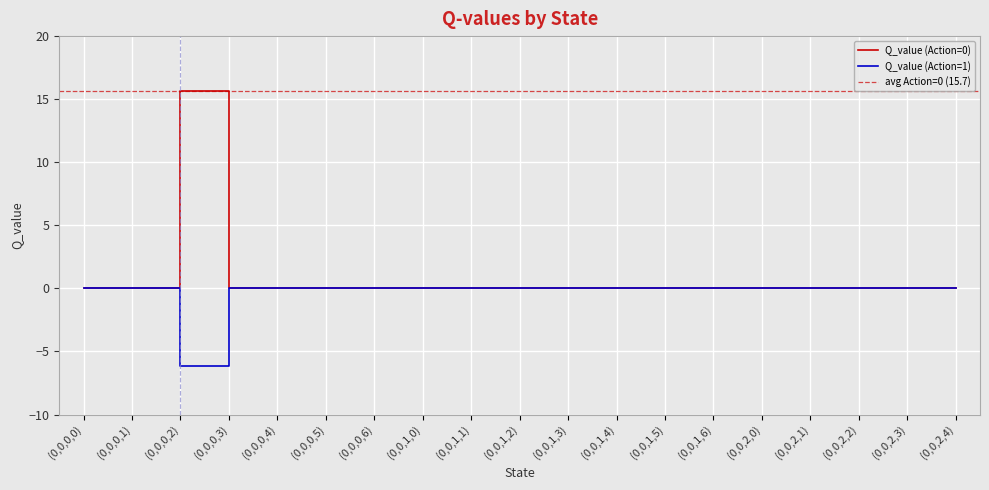

Reading right to left, transcribe all the data shown in this chart.

Q_value (Action=0): (0,0,2,4)=0.0	(0,0,2,3)=0.0	(0,0,2,2)=0.0	(0,0,2,1)=0.0	(0,0,2,0)=0.0	(0,0,1,6)=0.0	(0,0,1,5)=0.0	(0,0,1,4)=0.0	(0,0,1,3)=0.0	(0,0,1,2)=0.0	(0,0,1,1)=0.0	(0,0,1,0)=0.0	(0,0,0,6)=0.0	(0,0,0,5)=0.0	(0,0,0,4)=0.0	(0,0,0,3)=0.0	(0,0,0,2)=15.7	(0,0,0,1)=0.0	(0,0,0,0)=0.0
Q_value (Action=1): (0,0,2,4)=0.0	(0,0,2,3)=0.0	(0,0,2,2)=0.0	(0,0,2,1)=0.0	(0,0,2,0)=0.0	(0,0,1,6)=0.0	(0,0,1,5)=0.0	(0,0,1,4)=0.0	(0,0,1,3)=0.0	(0,0,1,2)=0.0	(0,0,1,1)=0.0	(0,0,1,0)=0.0	(0,0,0,6)=0.0	(0,0,0,5)=0.0	(0,0,0,4)=0.0	(0,0,0,3)=0.0	(0,0,0,2)=-6.2	(0,0,0,1)=0.0	(0,0,0,0)=0.0